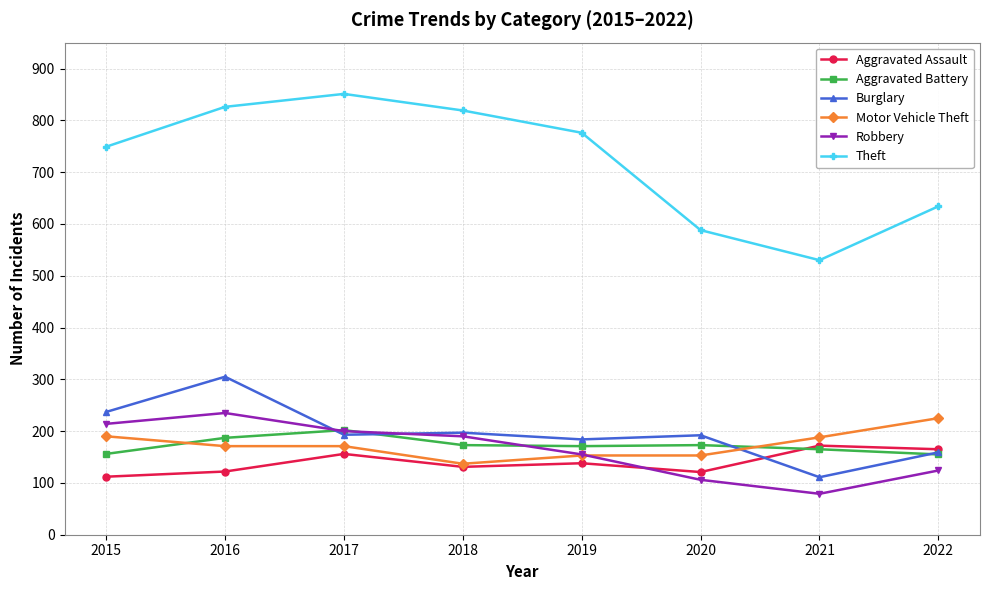

The Aggravated Battery series shows 173 at 2018. True or false?

True